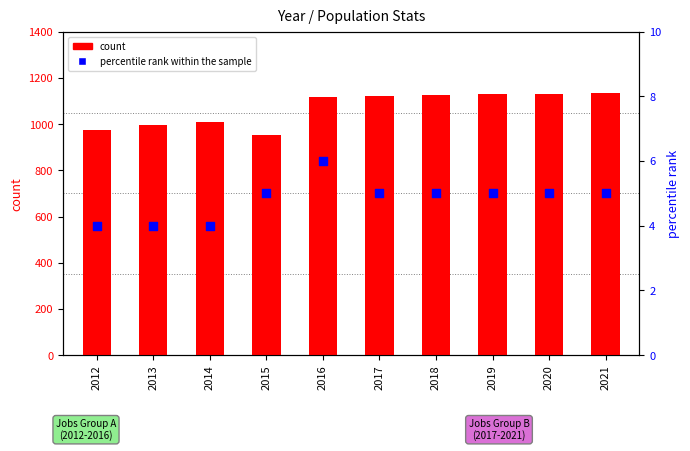

At how many categories does at least one series exceed 156?

10